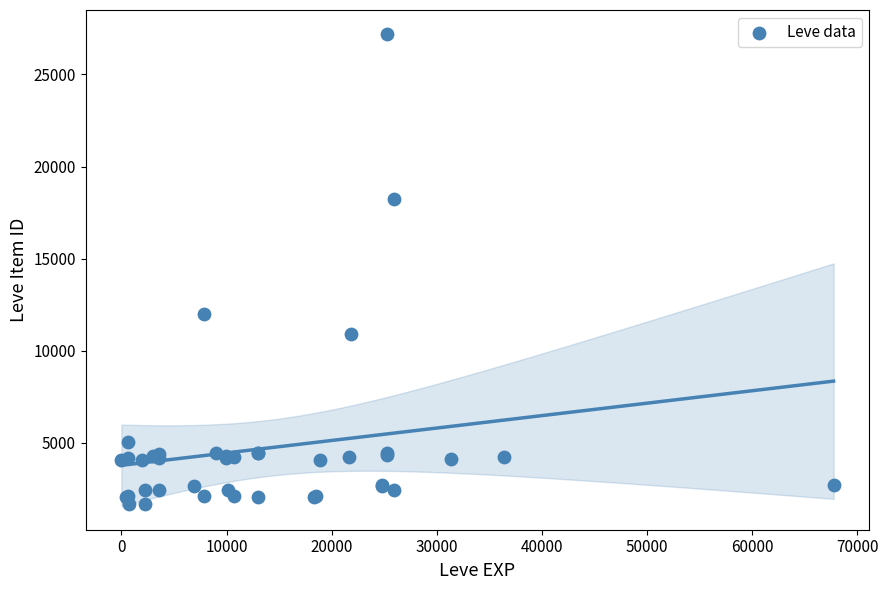

What Y value in the scatter plot is closest to 14448?

12018